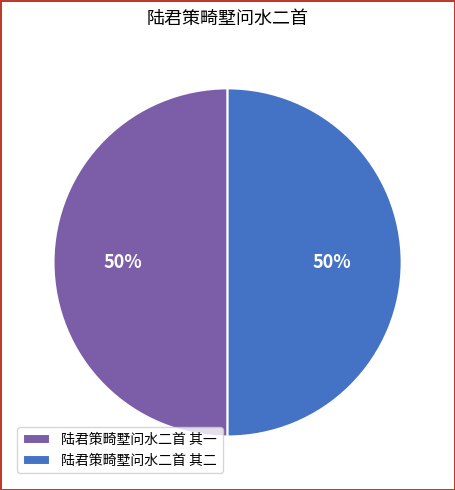

To the nearest percent, what is the combined percentage of 陆君策畸墅问水二首 其二 and 陆君策畸墅问水二首 其一?

100%